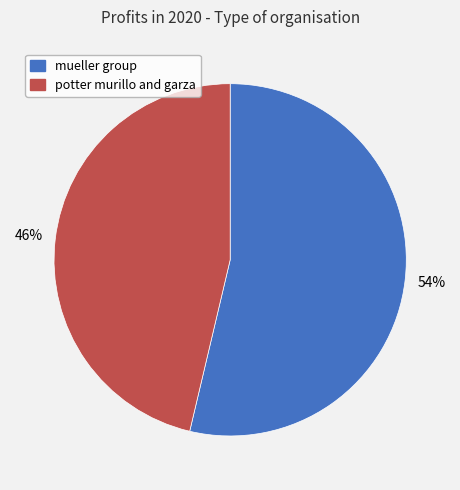

How many slices are in this pie chart?

2